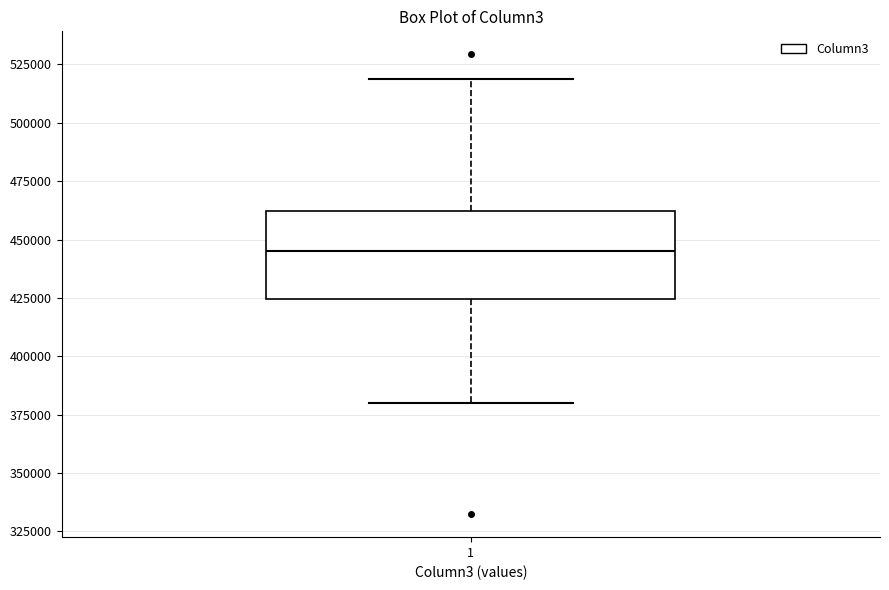

Where is the lower edge of the box at x = 1 on the y-axis? The values are not printed on the chart, so give them approximately, as read against the axis.

425000